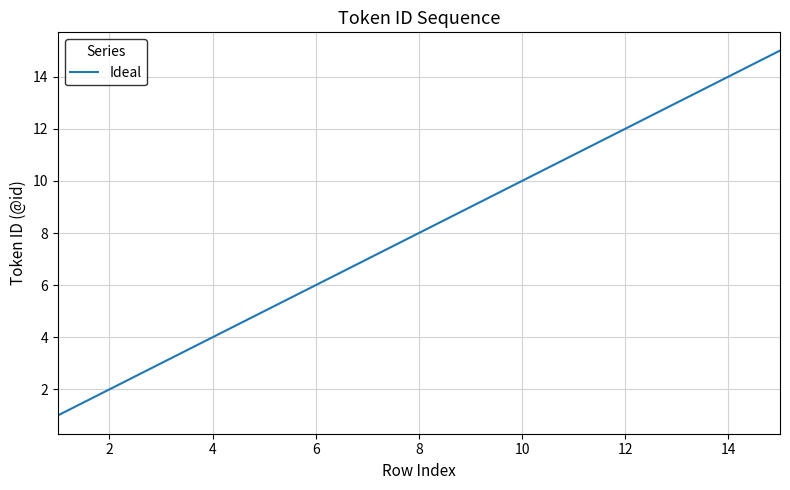

What is the greatest value displayed?

15